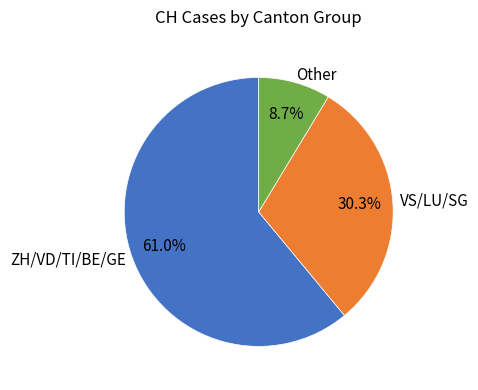

How many slices are in this pie chart?

3